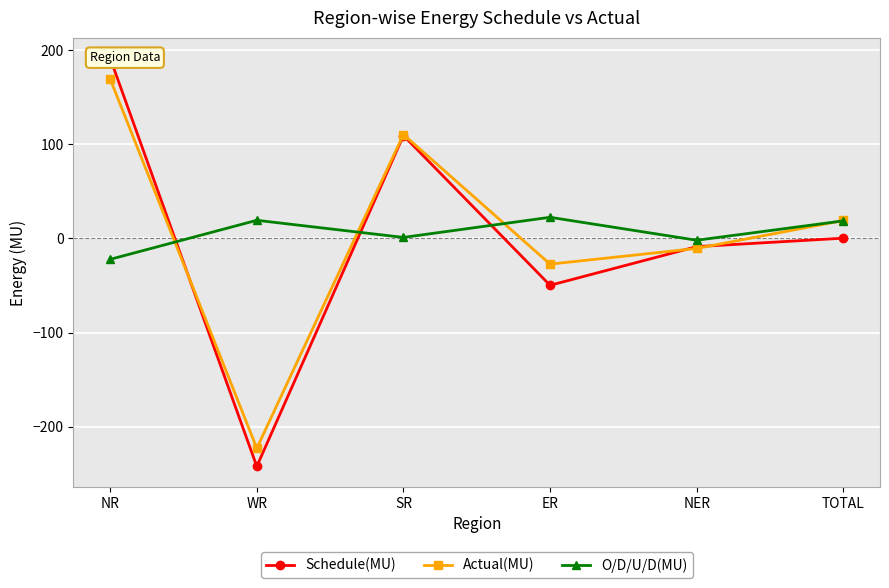

True or false: Actual(MU) and Schedule(MU) intersect in this chart.

True